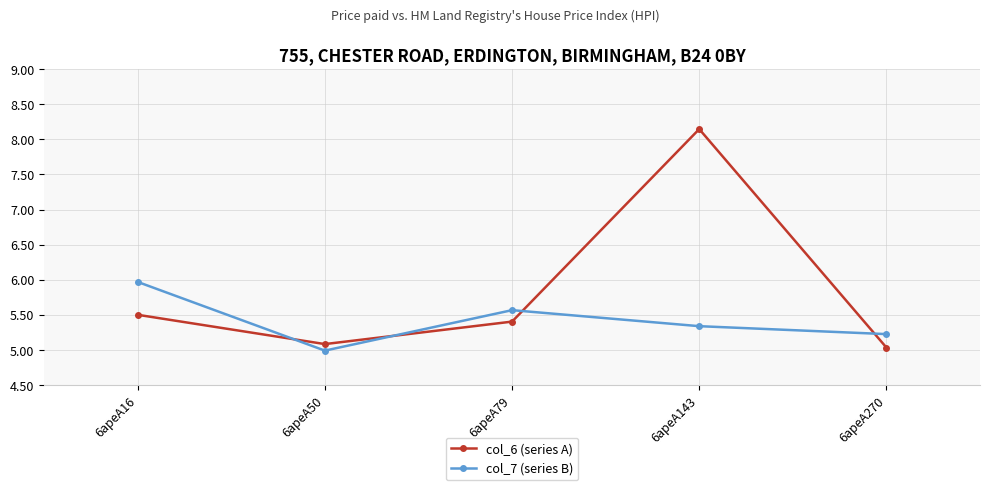

In col_6 (series A), how many points are higher than both neighbors (excluding endpoints)?

1